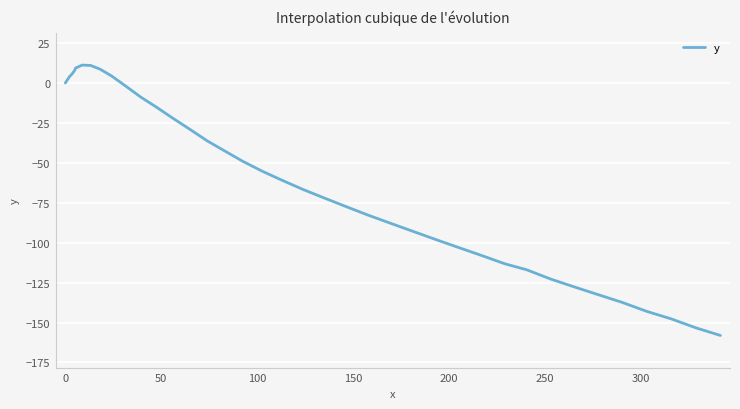

What is the maximum value shown in the chart?

11.2